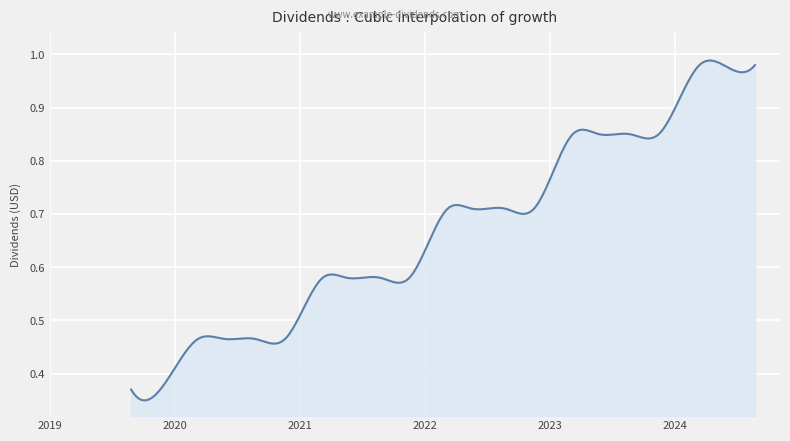

True or false: there are more than 1 points higher than both neighbors.

True